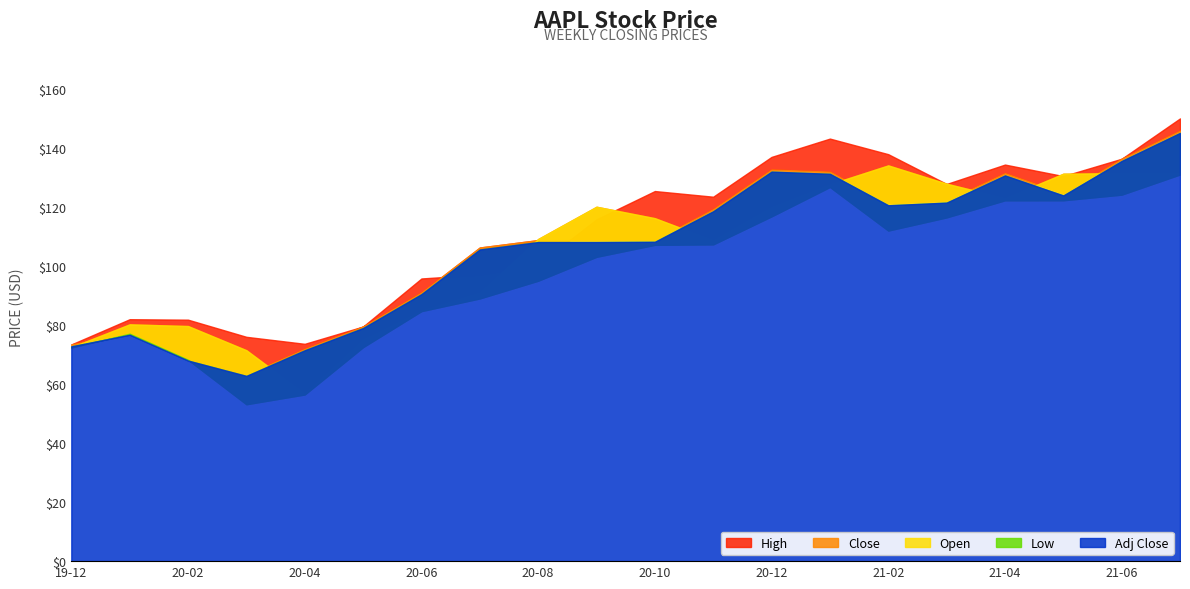

Reading right to left, transcribe all the data shown in this chart.

High: 150.0	136.3	130.5	134.4	127.8	137.9	143.2	137.0	123.5	125.4	115.8	100.5	97.1	95.8	79.5	73.6	76.0	81.8	82.0	73.4
Close: 145.9	136.3	124.6	131.5	122.2	121.3	132.0	132.7	119.3	108.9	108.8	108.8	106.3	91.0	79.5	71.9	63.2	68.3	77.4	73.4
Open: 131.3	131.5	131.3	123.0	127.9	134.1	127.7	120.0	108.7	116.2	120.1	109.1	91.0	84.9	75.1	56.7	71.5	79.7	80.2	72.5
Low: 131.0	124.2	122.3	122.2	116.5	112.0	126.8	116.8	107.3	107.2	103.1	95.0	89.0	84.7	72.5	56.5	53.1	68.2	77.1	72.4
Adj Close: 145.1	135.6	123.9	130.7	121.5	120.6	131.2	132.0	118.5	108.2	108.1	108.1	105.6	90.5	79.0	71.4	62.8	68.0	76.7	72.8